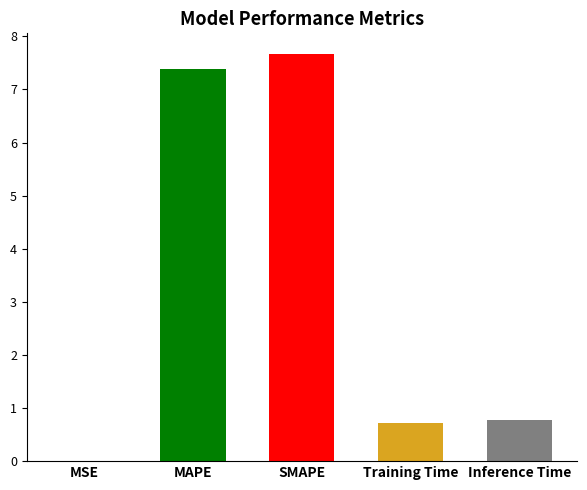

Which has a higher value, MSE or Inference Time?

Inference Time